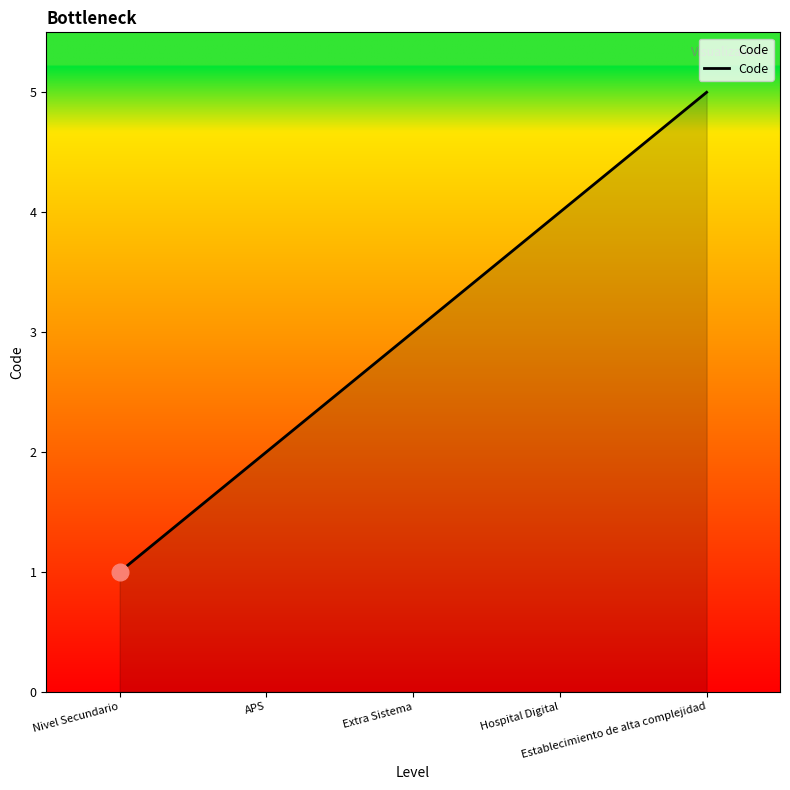

The value at Hospital Digital is 1. True or false?

False